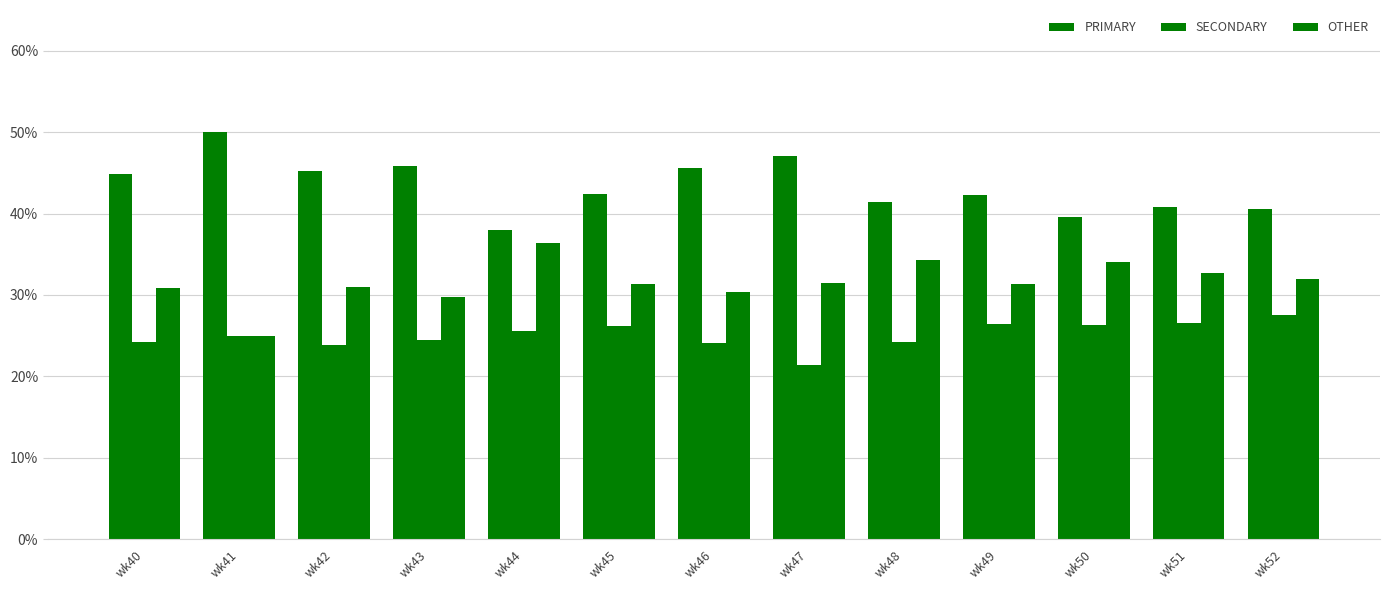

Reading right to left, extract all data points from this chart.

PRIMARY: 40.5	40.8	39.5	42.2	41.4	47.1	45.5	42.5	38.0	45.8	45.2	50.0	44.9
SECONDARY: 27.5	26.5	26.4	26.4	24.2	21.4	24.1	26.2	25.6	24.5	23.9	25.0	24.2
OTHER: 31.9	32.7	34.1	31.3	34.3	31.5	30.4	31.3	36.4	29.7	31.0	25.0	30.9